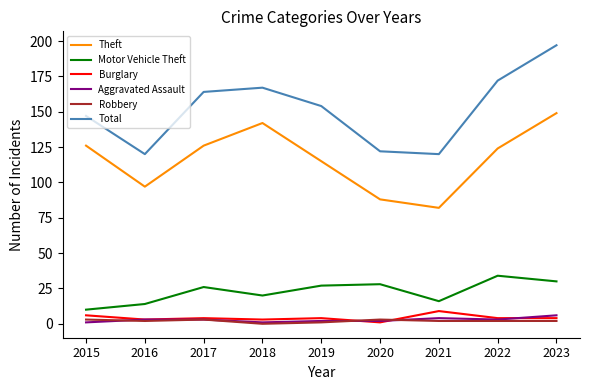

What is the difference between the highest and lowest values at 2017?

161